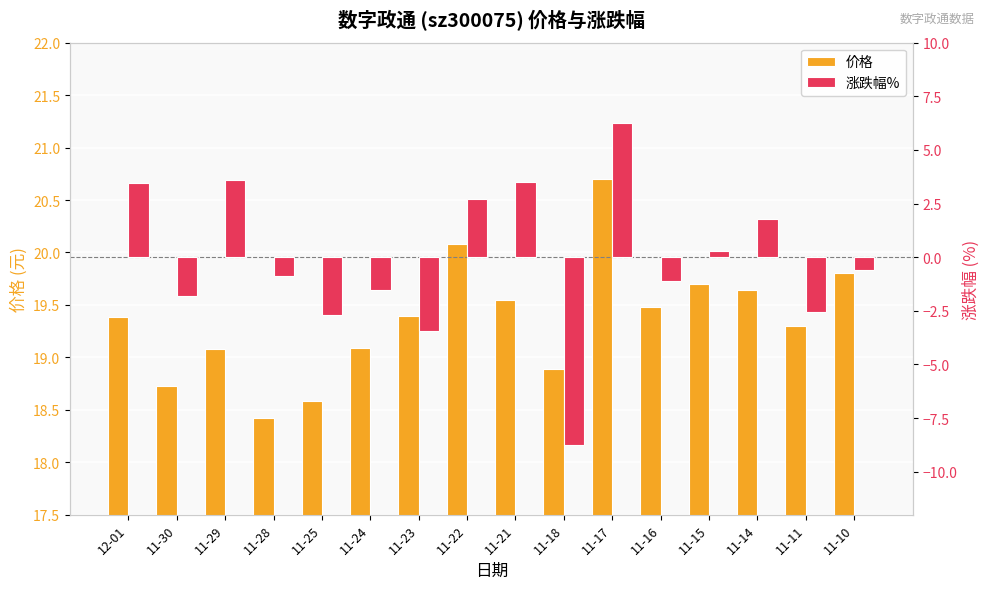

At which category does the chart reach its minimum across all series?

11-18